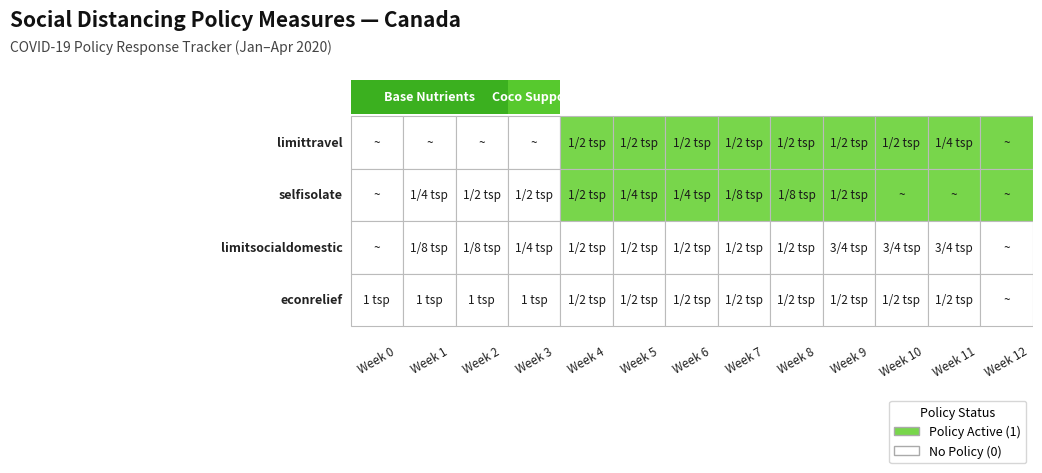

Is it true that socialdistance_econrelief equals 0 at Week 0?

True